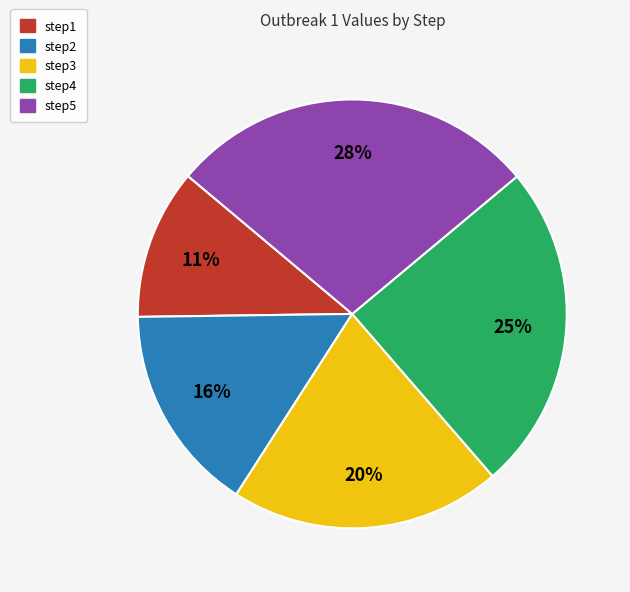

True or false: step1 accounts for 24% of the total.

False